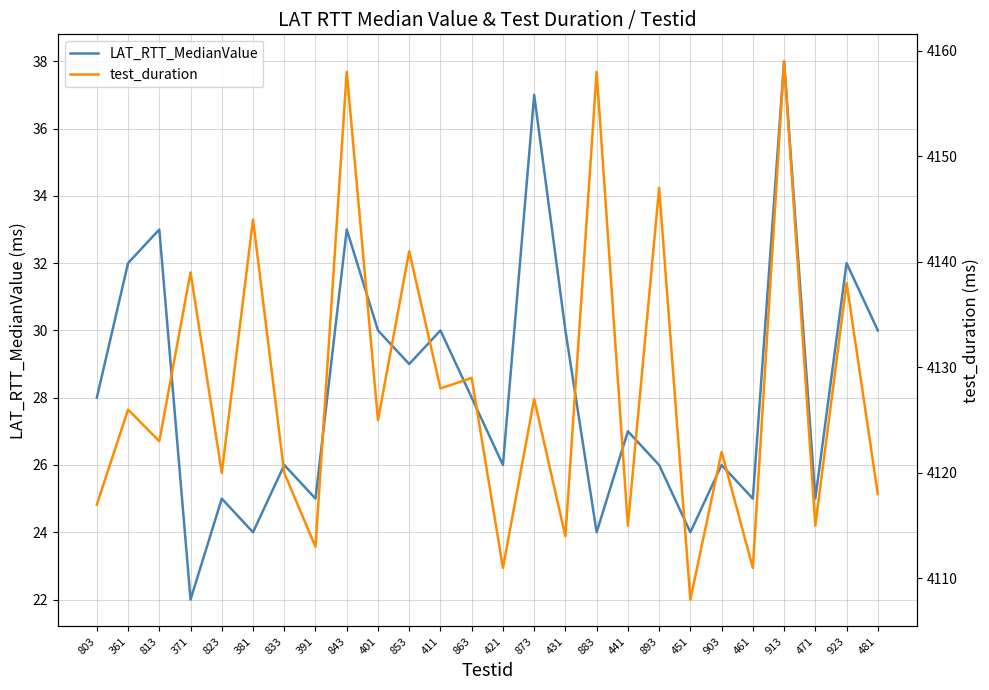

At which category is the sum across all series the highest?

913